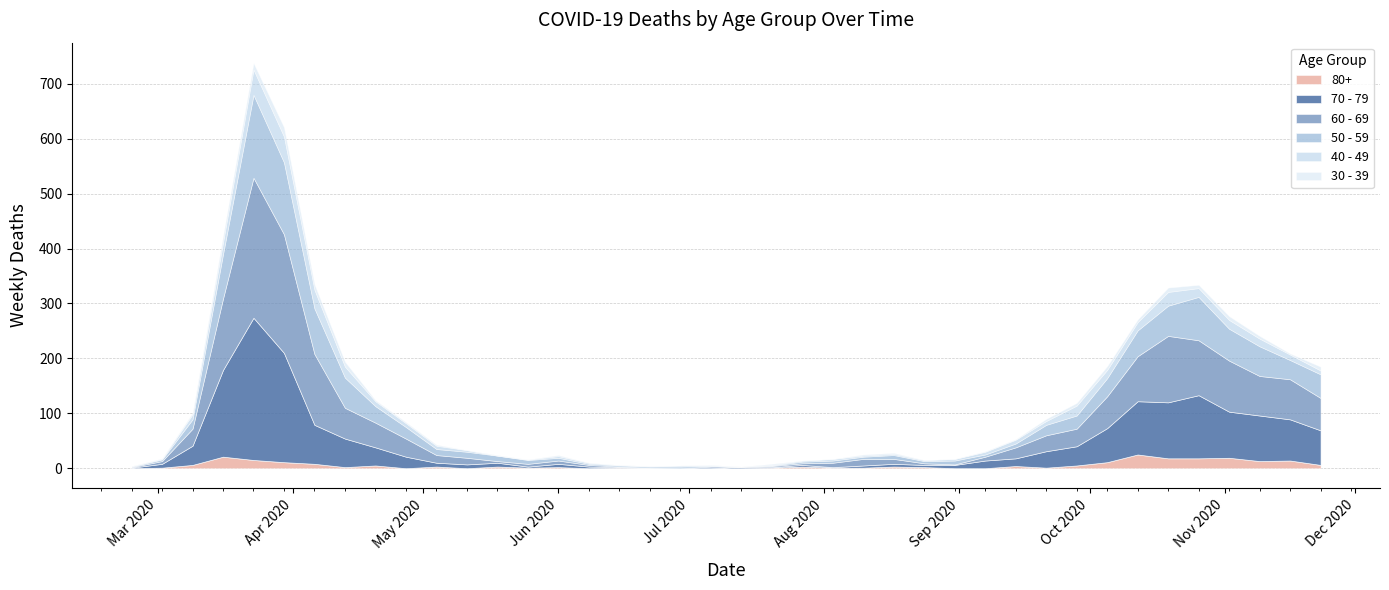

Reading left to right, extract all data points from this chart.

60 - 69: 1	5	31	130	255	216	129	56	45	33	14	12	3	5	6	3	1	0	0	3	0	2	3	8	12	9	3	1	7	20	29	32	58	82	121	100	93	72	73	59
70 - 79: 1	7	35	158	259	199	71	52	33	21	7	7	7	2	6	3	1	1	0	0	3	1	3	1	4	5	4	6	14	14	30	35	62	97	102	115	84	83	75	63
50 - 59: 1	3	17	81	151	131	83	55	30	21	11	11	10	7	5	2	2	2	3	1	0	1	3	4	4	7	4	7	4	7	19	24	33	47	55	79	58	54	35	43
40 - 49: 1	1	9	21	46	47	34	20	9	7	6	3	0	1	3	2	1	1	2	1	0	1	2	3	2	2	2	3	5	7	7	18	15	15	25	16	16	14	10	7
30 - 39: 0	1	3	12	12	17	10	9	2	2	2	0	1	0	2	0	0	0	0	1	0	2	0	0	2	2	0	0	1	1	4	5	7	5	8	6	7	5	2	7
80+: 0	1	6	21	15	11	8	2	5	0	3	0	3	1	2	0	1	0	0	0	0	1	3	1	1	3	2	0	0	4	1	5	11	25	18	18	19	13	14	6